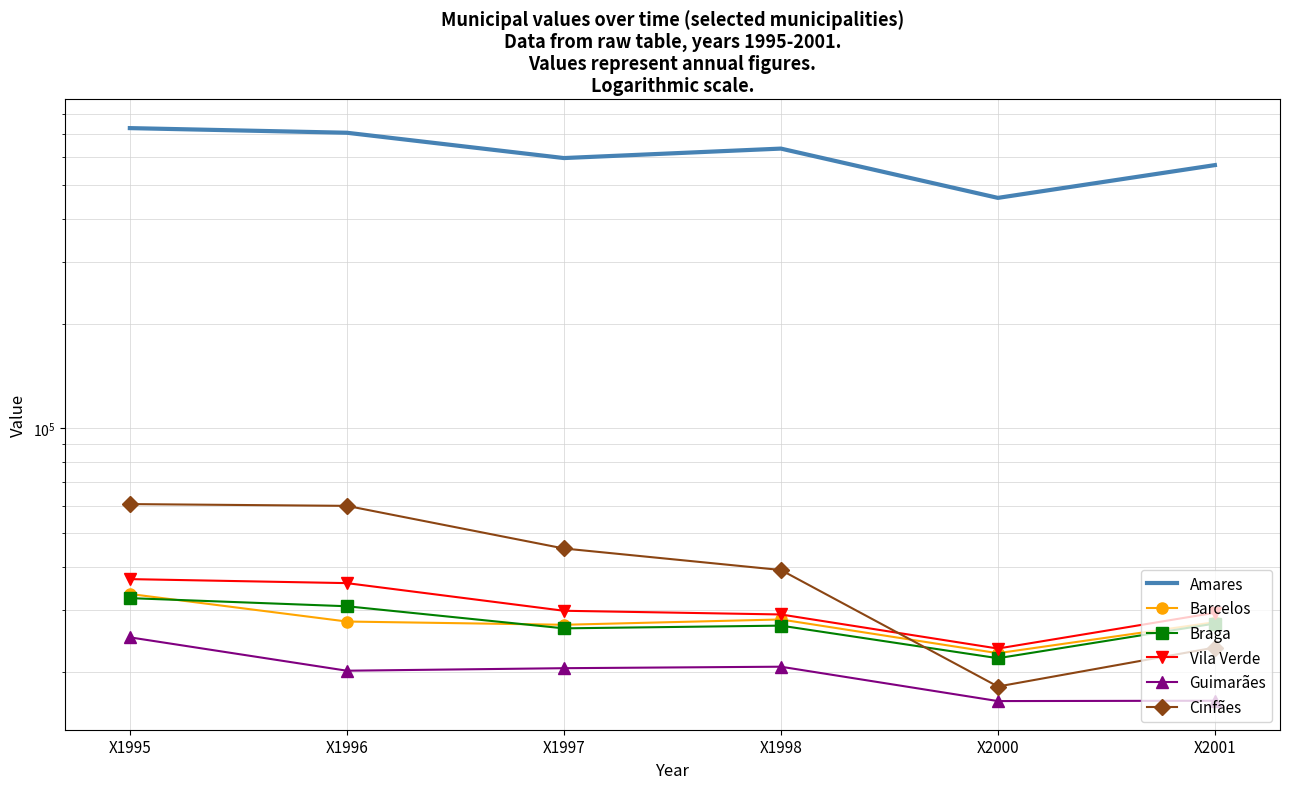

Which category has the lowest value across all series?

X2000